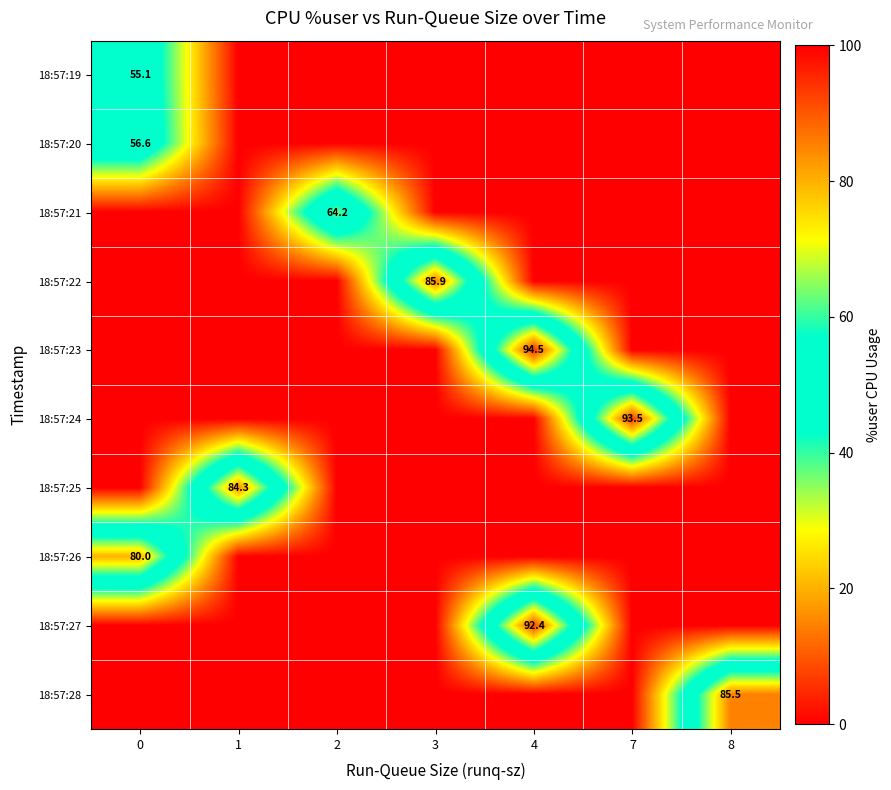

True or false: 18:57:28 has a value of 49.5 at 8.

False